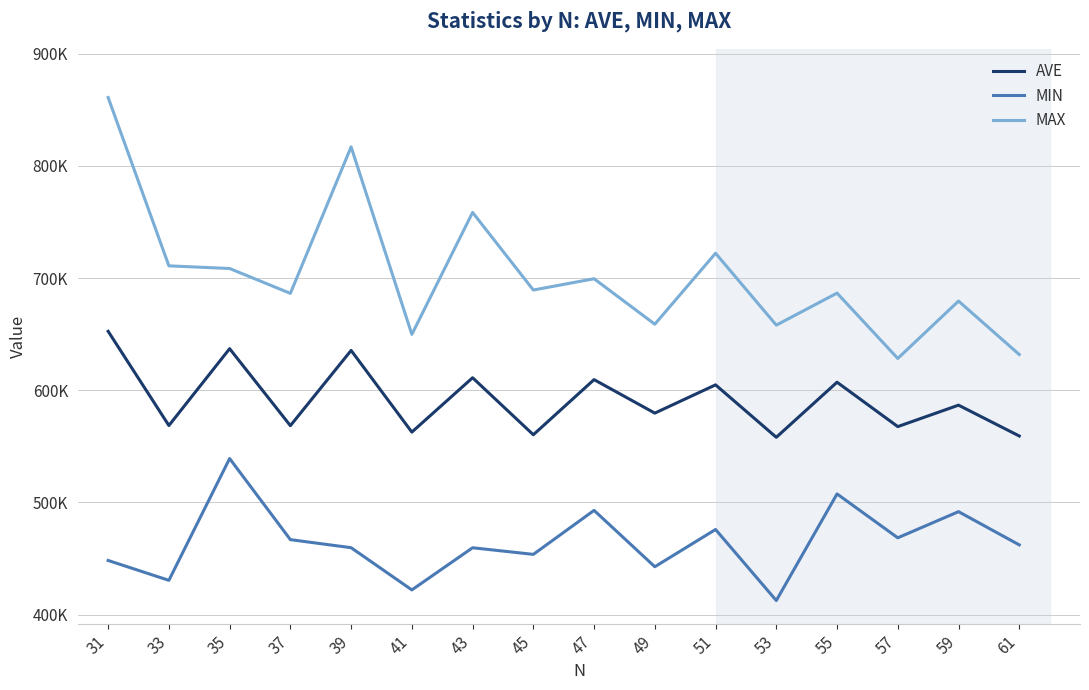

What is the value of the MAX point at the 8th from the left?

689375.0